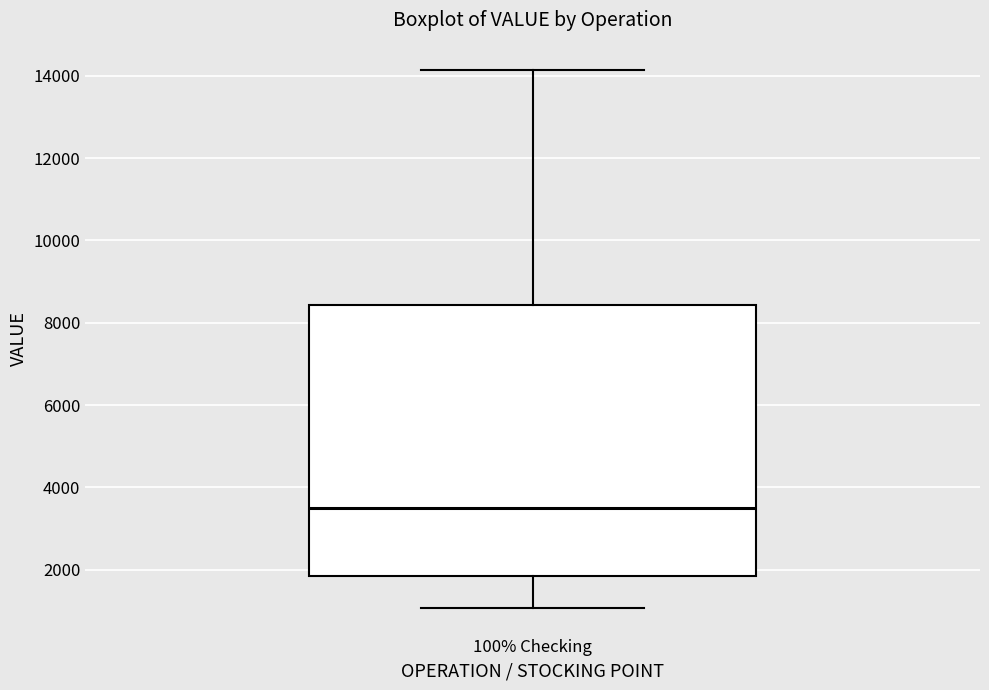

Read this box plot against the y-axis: the position of the median line, the range covered by the box, and the ends of both whiskers. The values are not printed on the chart, so give them approximately, as read against the axis.

median 3400, box 1800 to 8400, whiskers 1000 to 14200